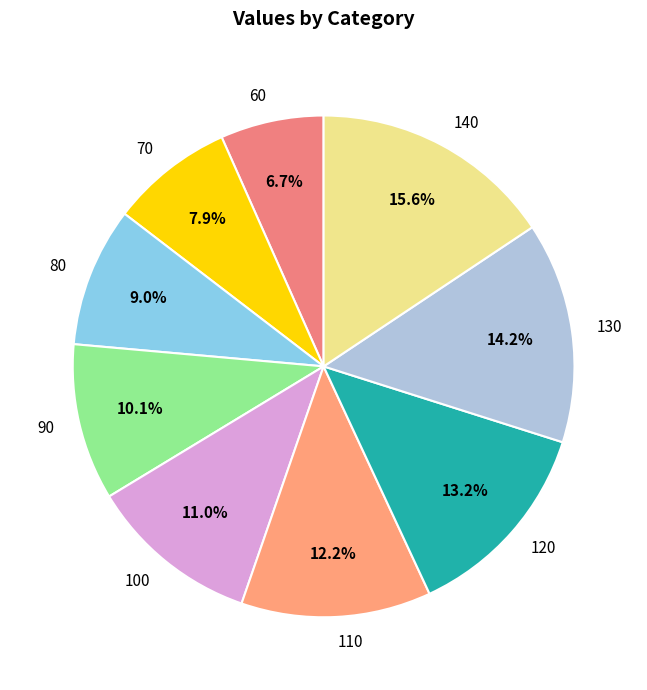

Approximately how many times larger is the value at 60 compared to 120?

0.5